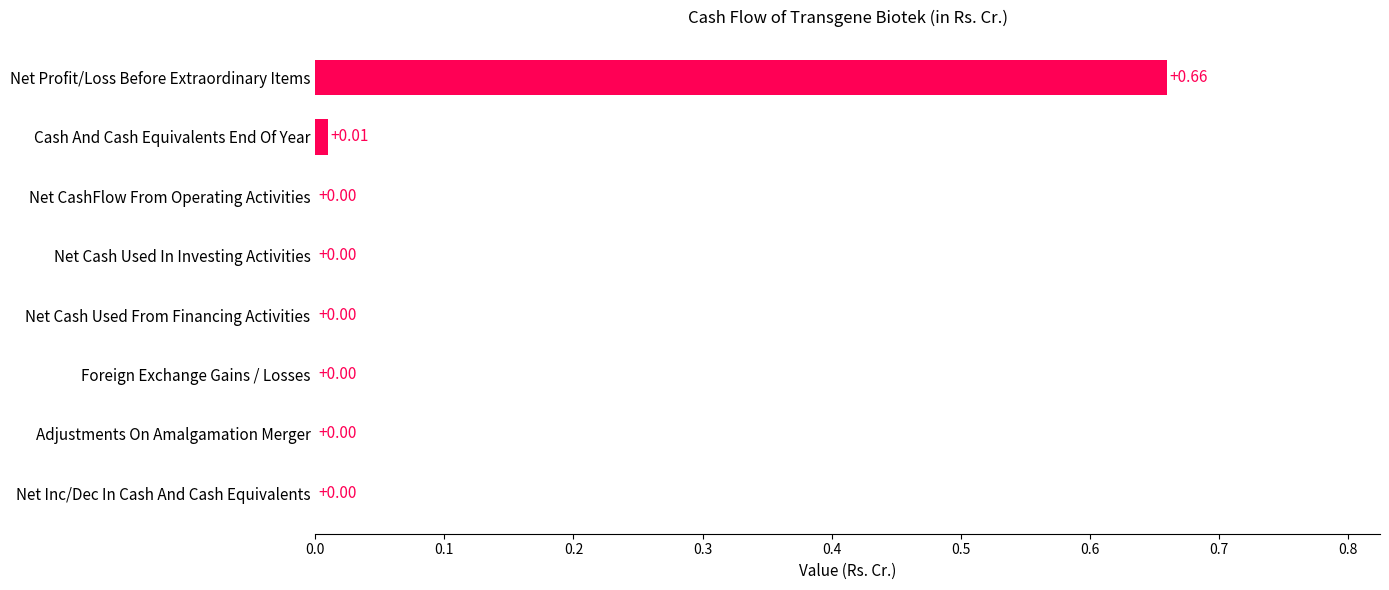

Between Foreign Exchange Gains / Losses and Cash And Cash Equivalents End Of Year, which is larger?

Cash And Cash Equivalents End Of Year